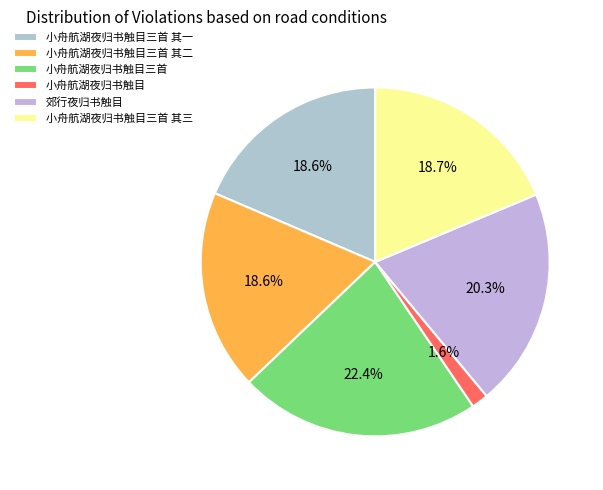

What portion of the pie excludes 郊行夜归书触目?

79.7%